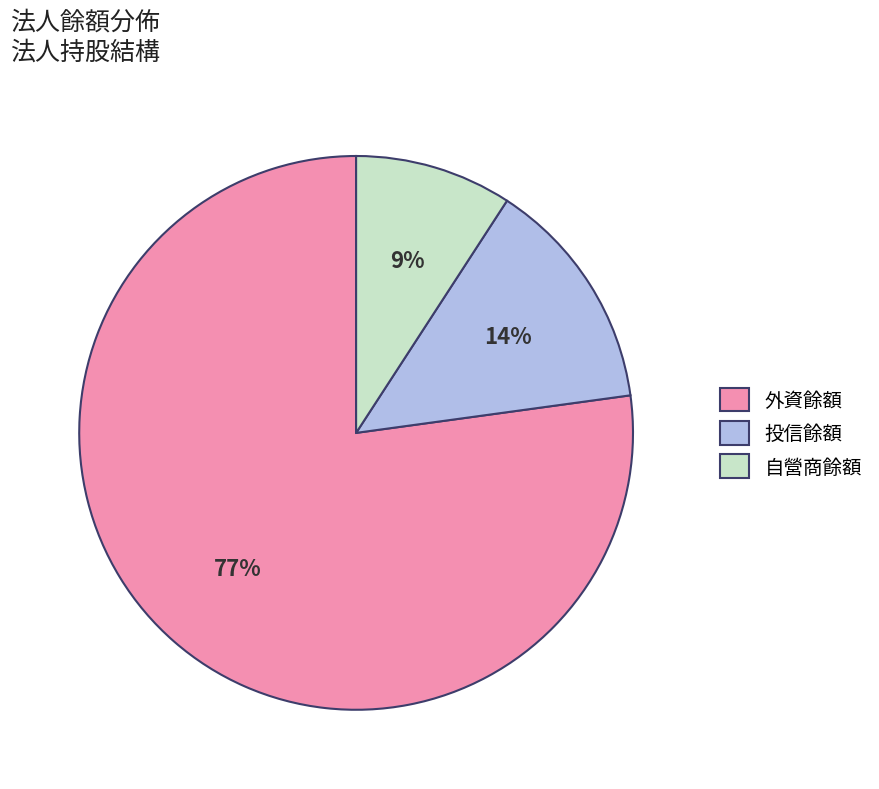

To the nearest percent, what is the average slice percentage?

33%